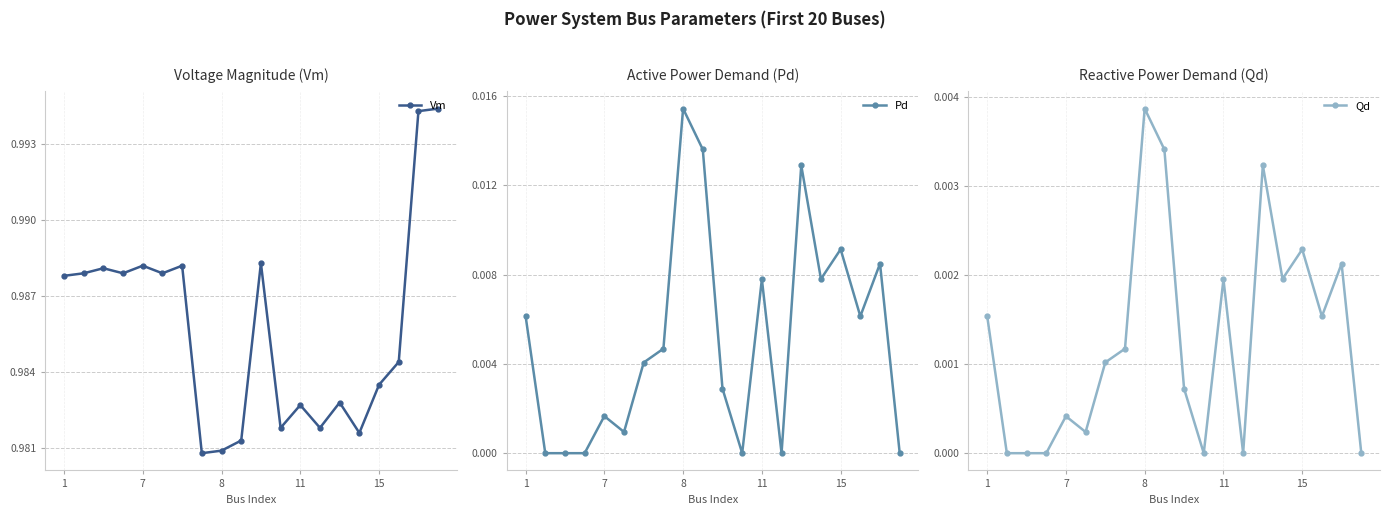

The Vm series shows 0.3 at 8. True or false?

False